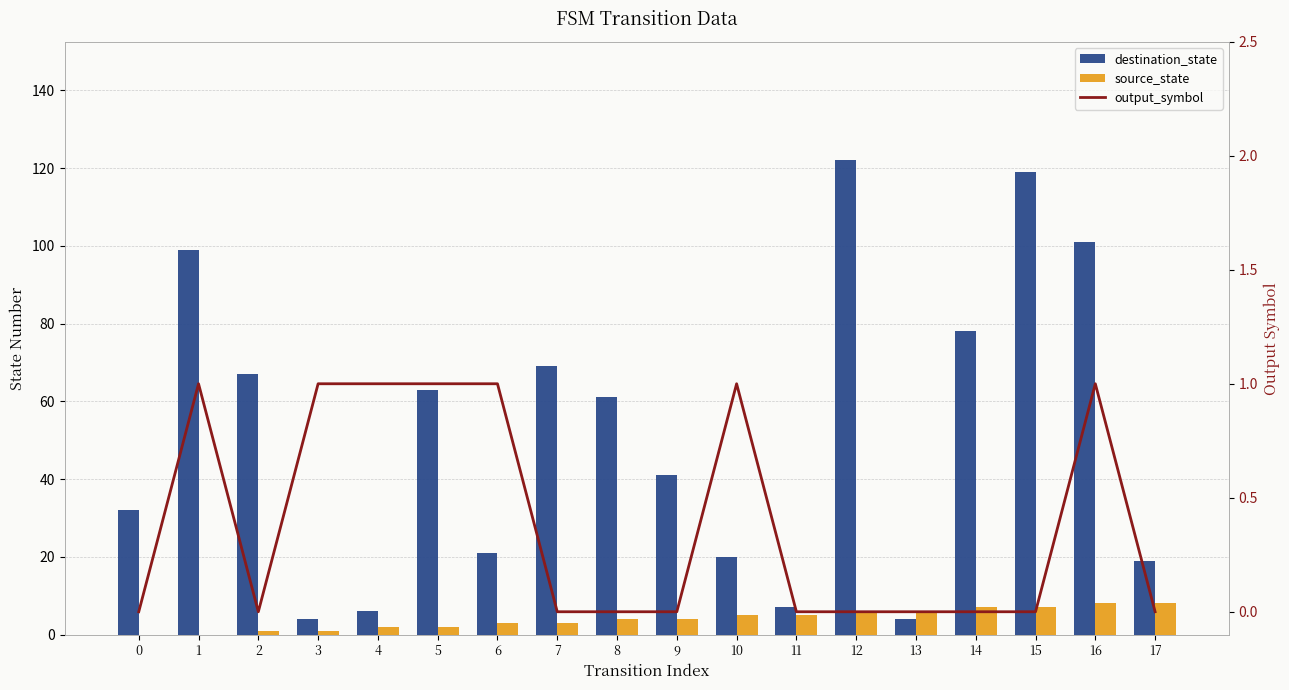

What is the difference between the maximum and minimum values in the source_state series?

8